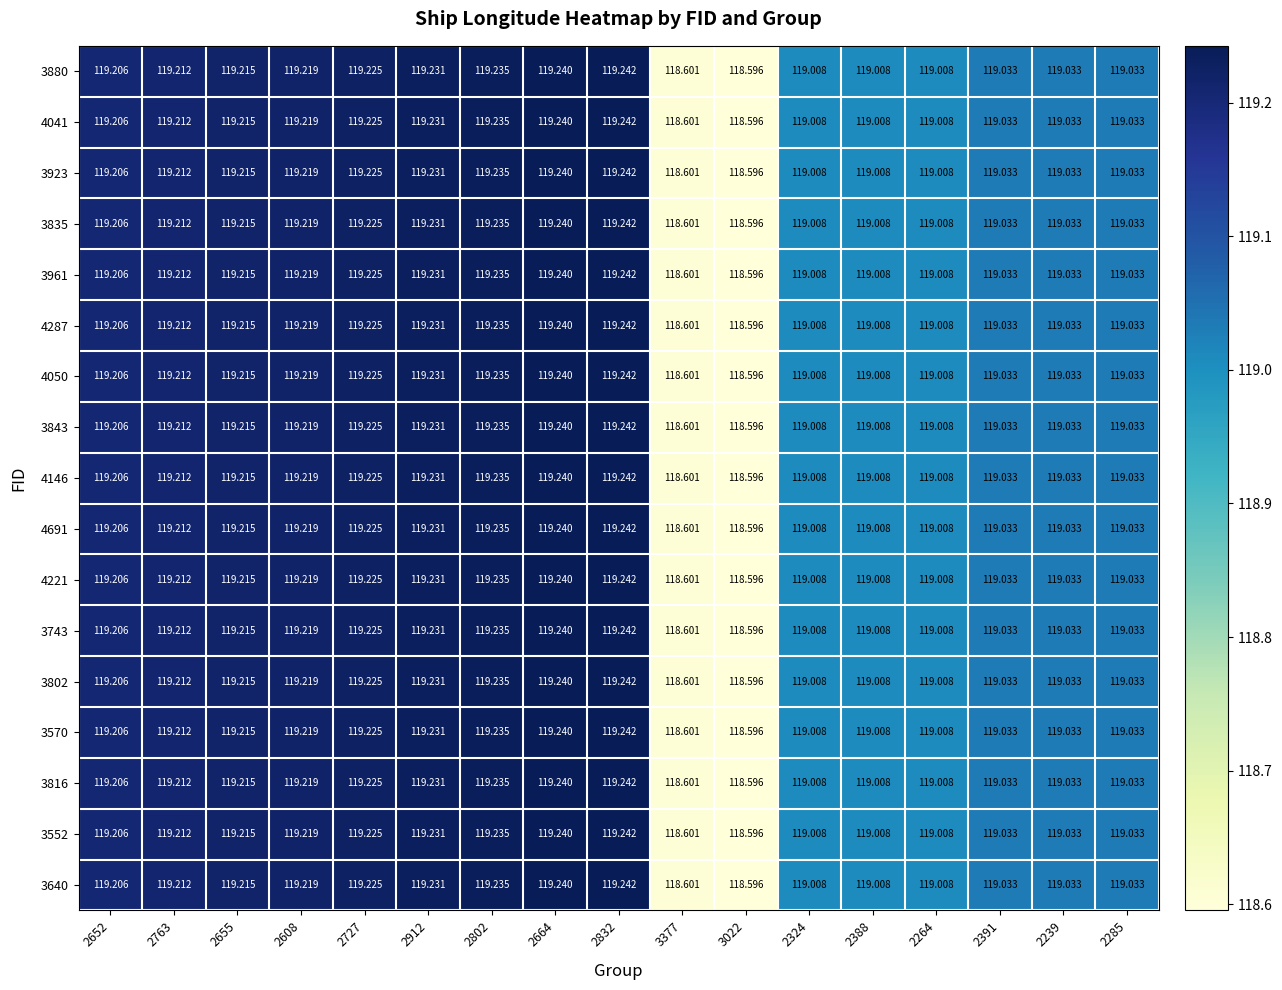

Is the value of 3835 at 2763 greater than the value of 3923 at 2655?

No